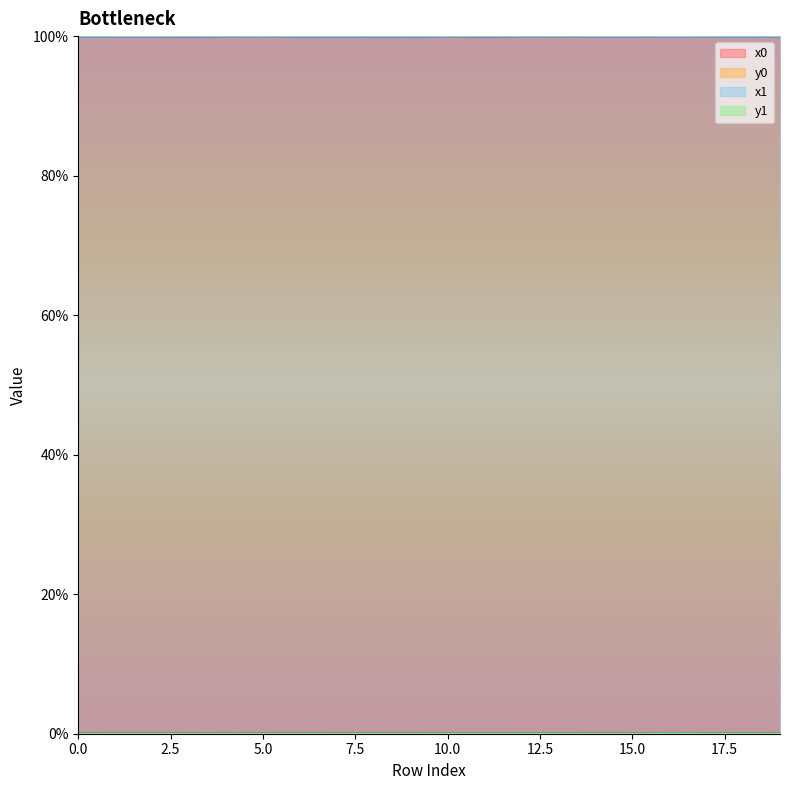

True or false: x1 and y1 cross at least once.

False